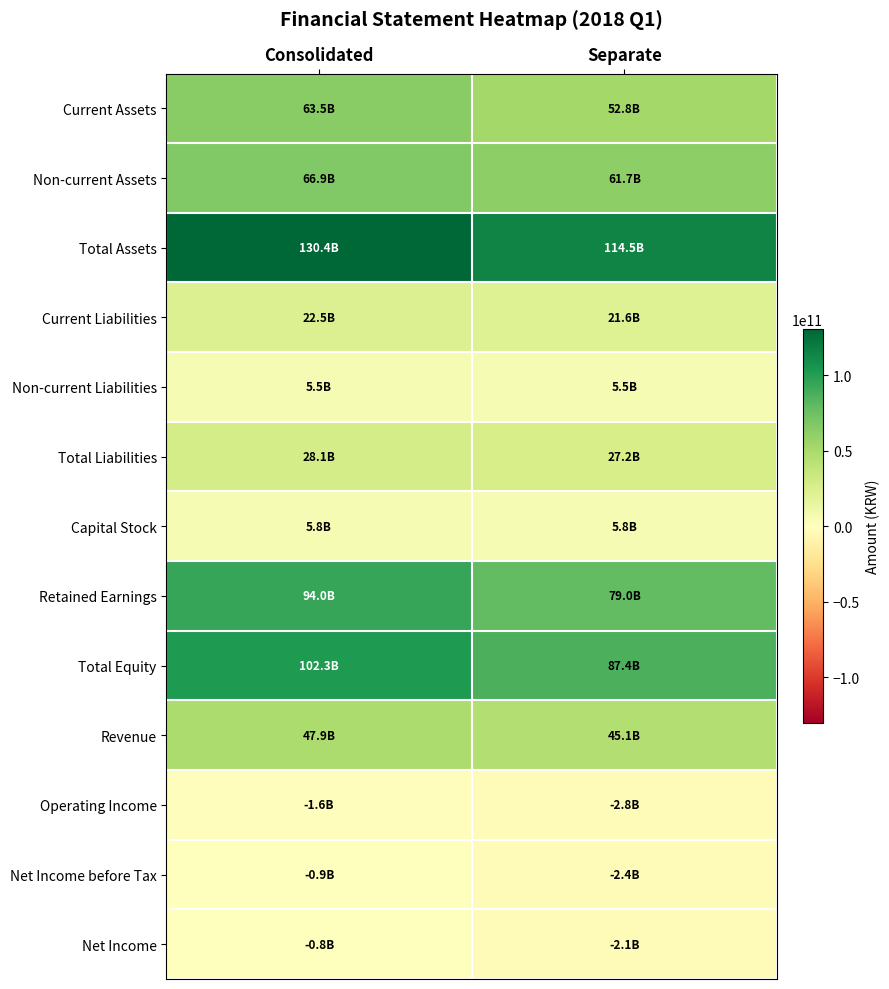

Count the number of categories in the chart.

2